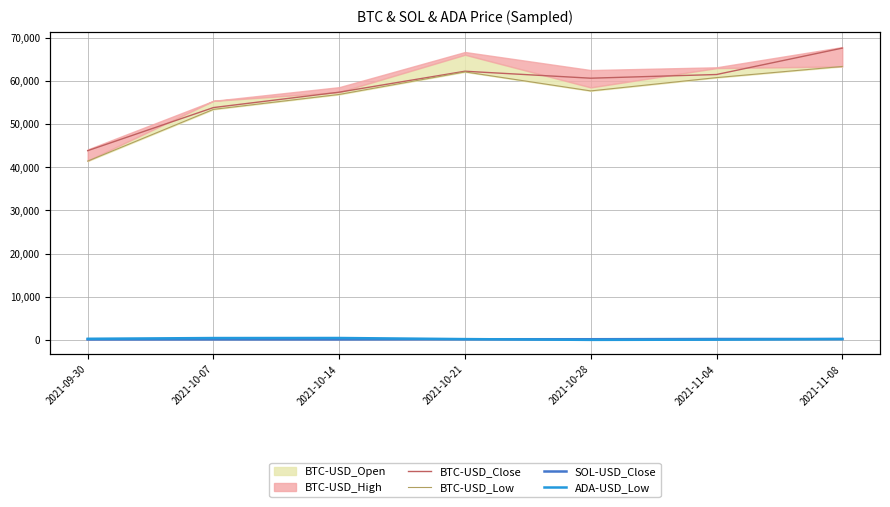

Is the value of ADA-USD_Low at 2021-10-28 greater than the value of BTC-USD_Low at 2021-10-14?

No